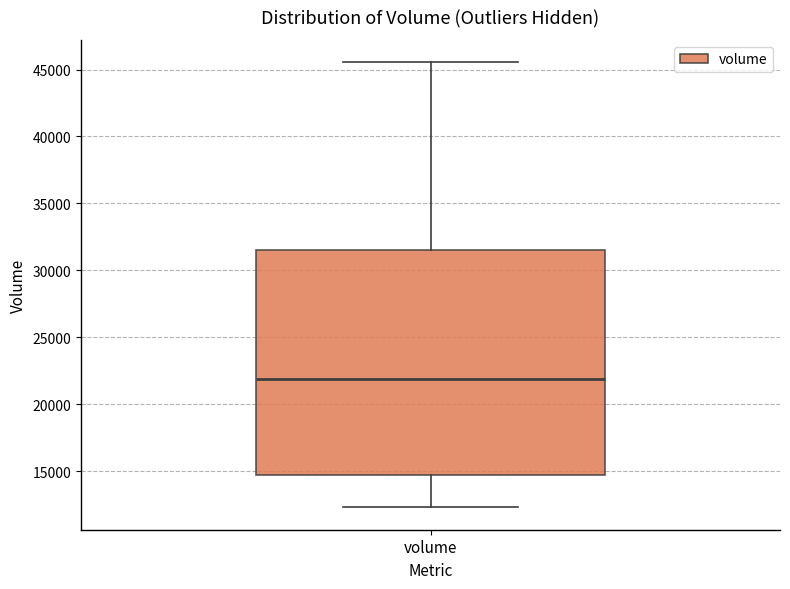

Where does the lower whisker of the box for volume end on the y-axis? The values are not printed on the chart, so give them approximately, as read against the axis.

12500